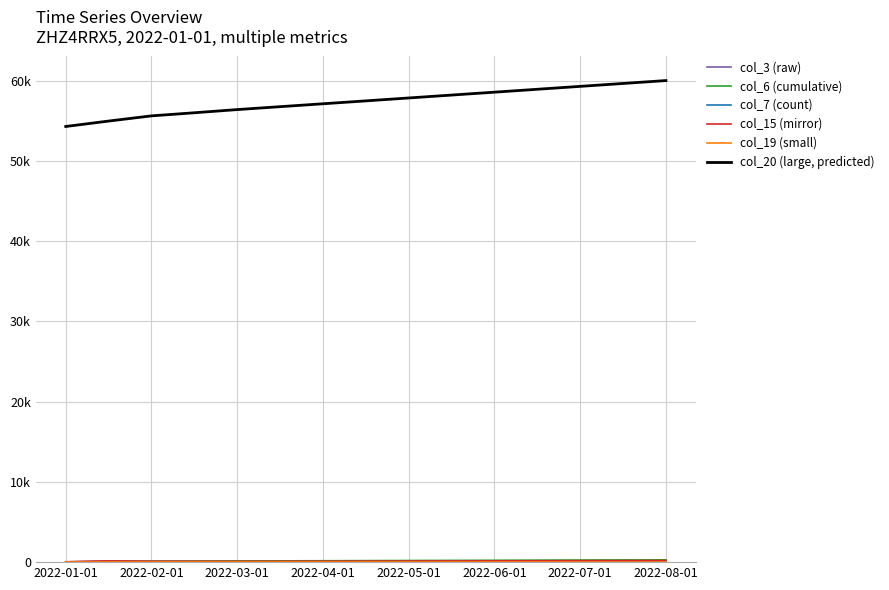

Is this an area chart (filled region under the line)?

No